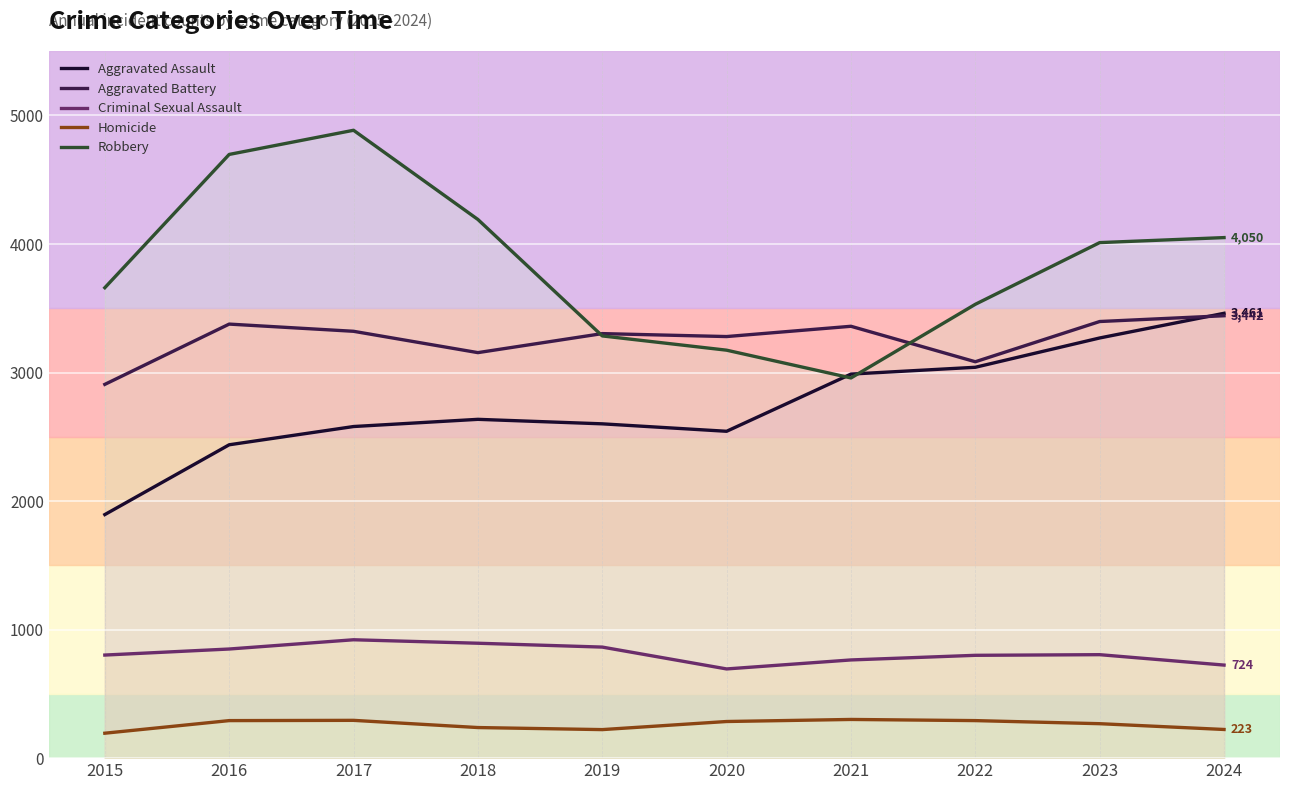

Reading left to right, list all the values displayed in this chart.

Aggravated Assault: 2015=1895	2016=2438	2017=2580	2018=2636	2019=2601	2020=2543	2021=2988	2022=3041	2023=3269	2024=3461
Aggravated Battery: 2015=2908	2016=3377	2017=3321	2018=3155	2019=3303	2020=3280	2021=3360	2022=3084	2023=3397	2024=3442
Criminal Sexual Assault: 2015=802	2016=849	2017=921	2018=894	2019=864	2020=694	2021=764	2022=800	2023=805	2024=724
Homicide: 2015=194	2016=292	2017=294	2018=238	2019=222	2020=285	2021=301	2022=292	2023=268	2024=223
Robbery: 2015=3660	2016=4697	2017=4885	2018=4191	2019=3285	2020=3174	2021=2958	2022=3531	2023=4011	2024=4050